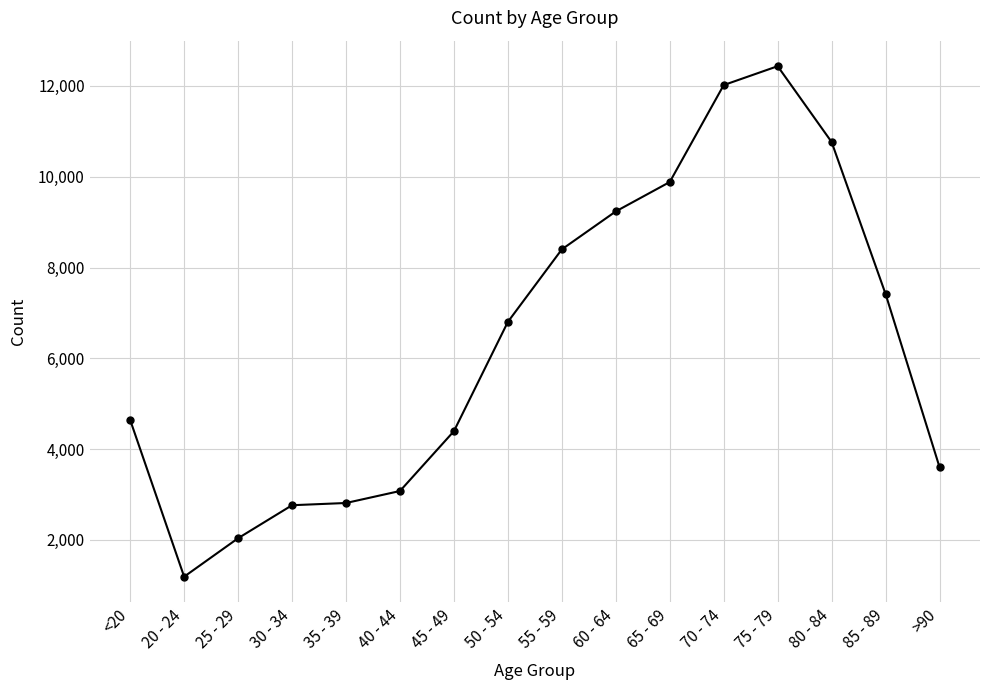

Count the number of categories in the chart.

16